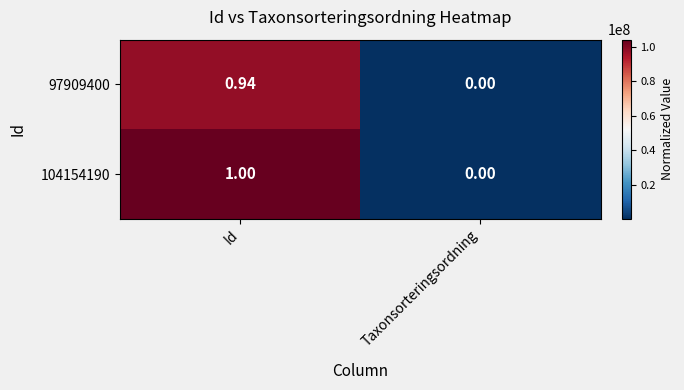

Which series has the largest total across all categories?

104154190